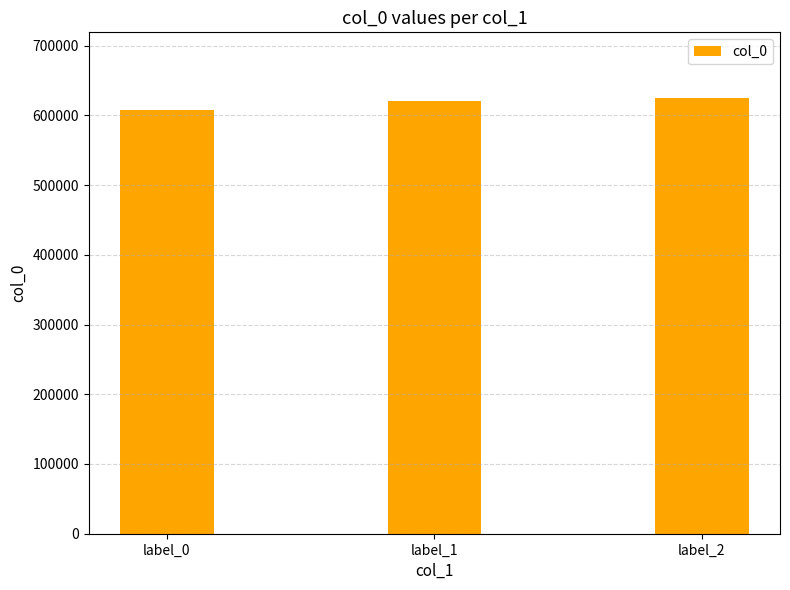

Read the value at label_0, to the nearest 10.

607720